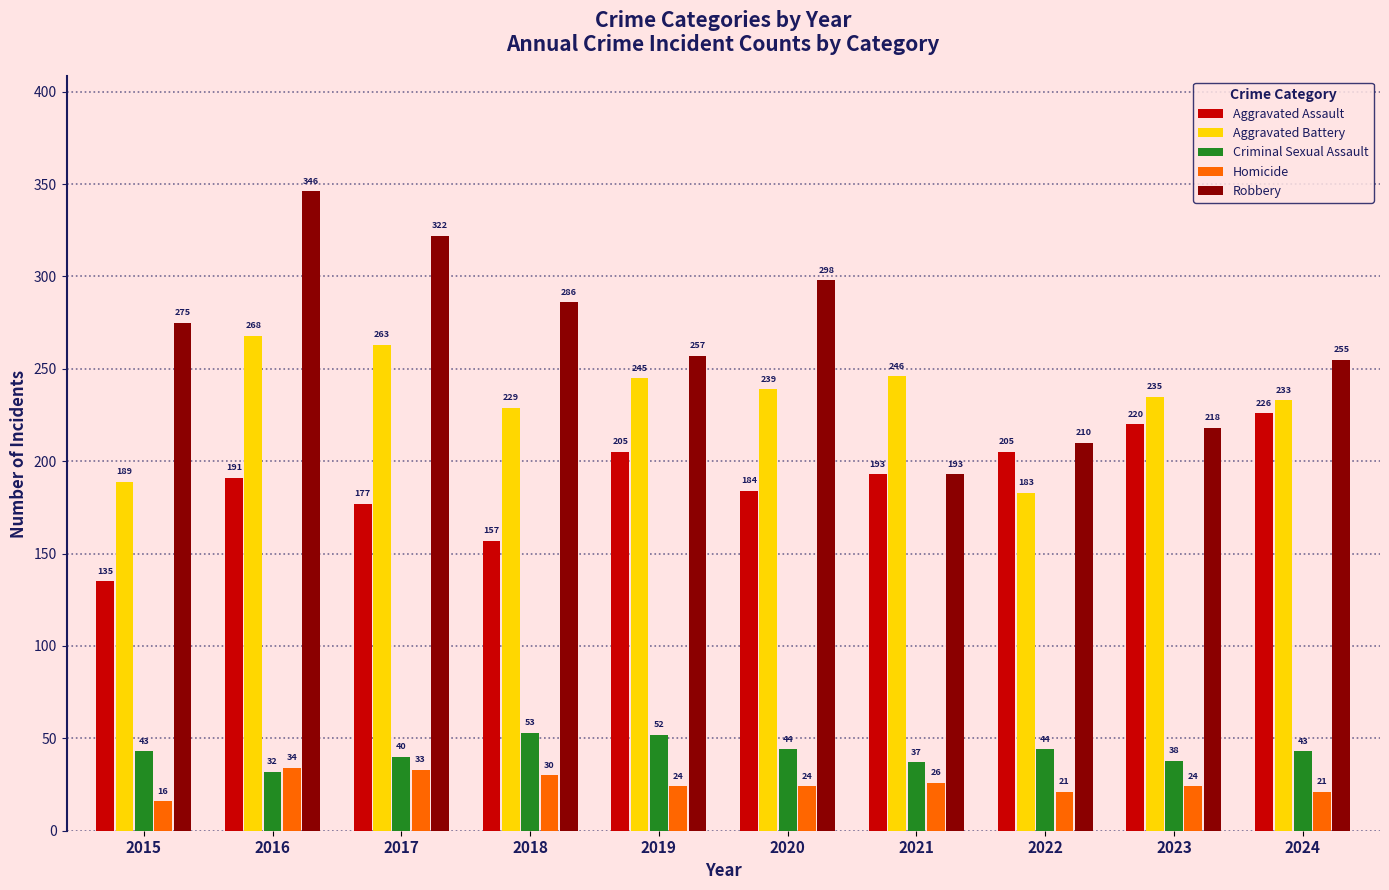

What is the value of the Homicide bar at the 8th from the left?

21